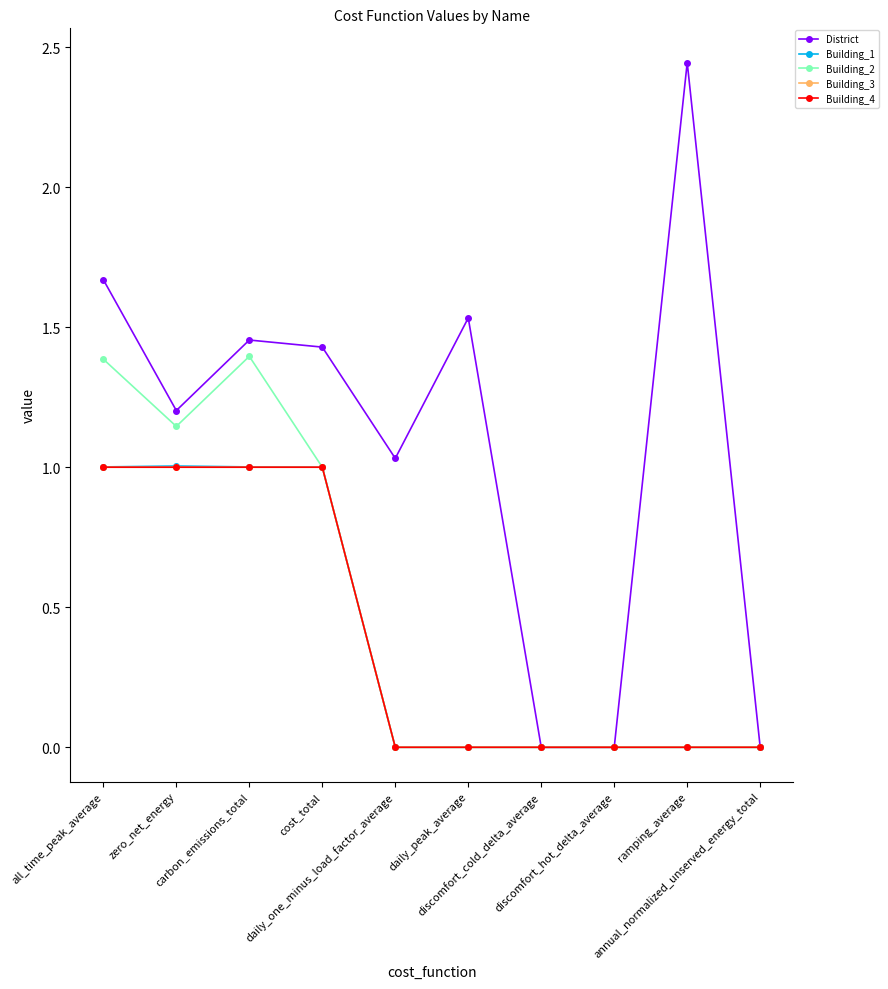

The Building_2 series shows -0.6 at discomfort_cold_delta_average. True or false?

False